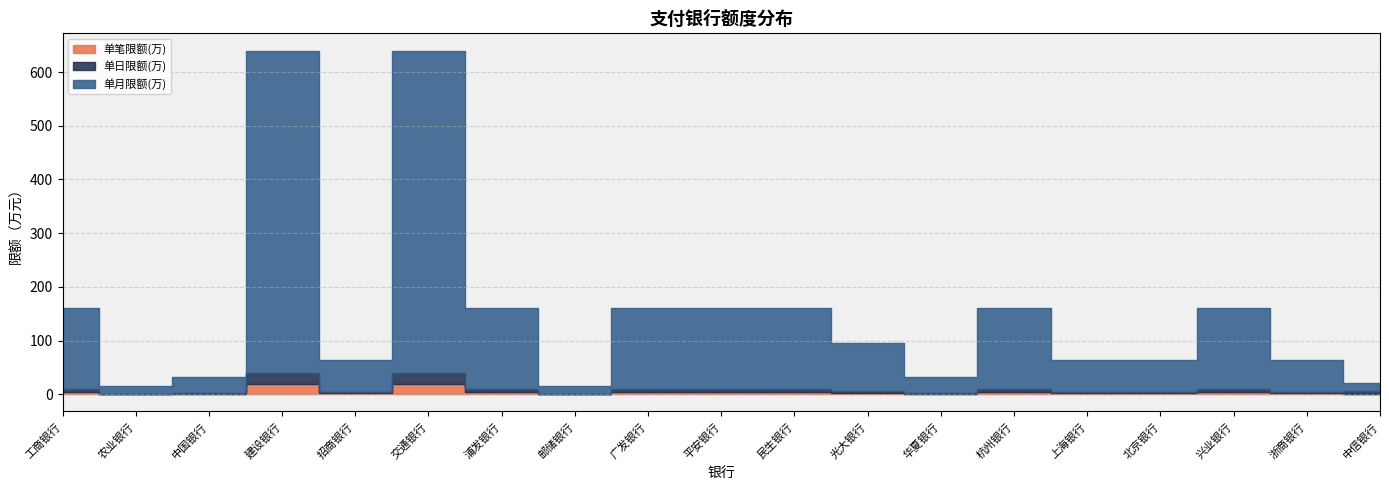

What is the highest value of the 单笔限额(万) series?

20.0